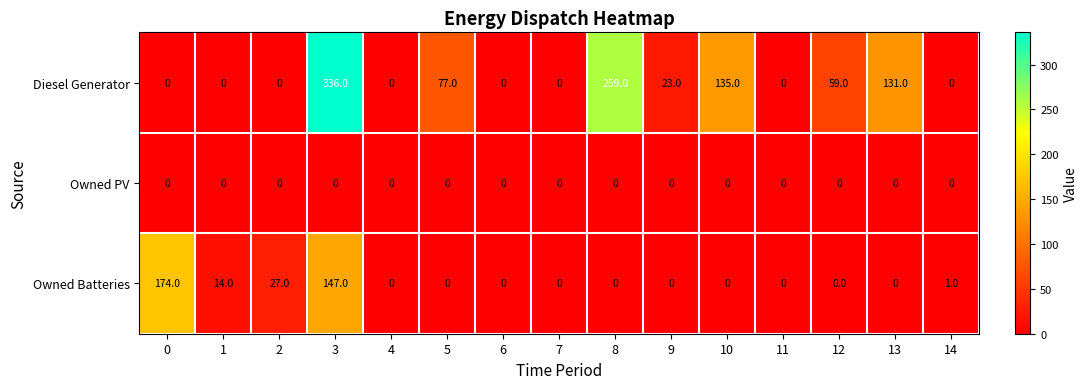

At which label is Diesel Generator closest to 168?

10